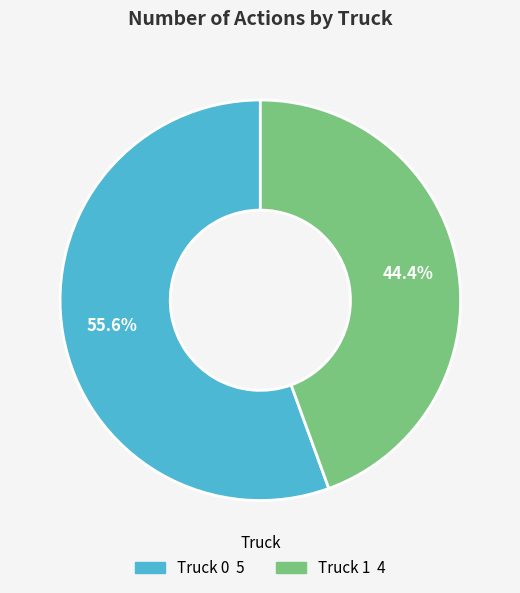

What is the ratio of the value at Truck 1 to the value at Truck 0?

0.8